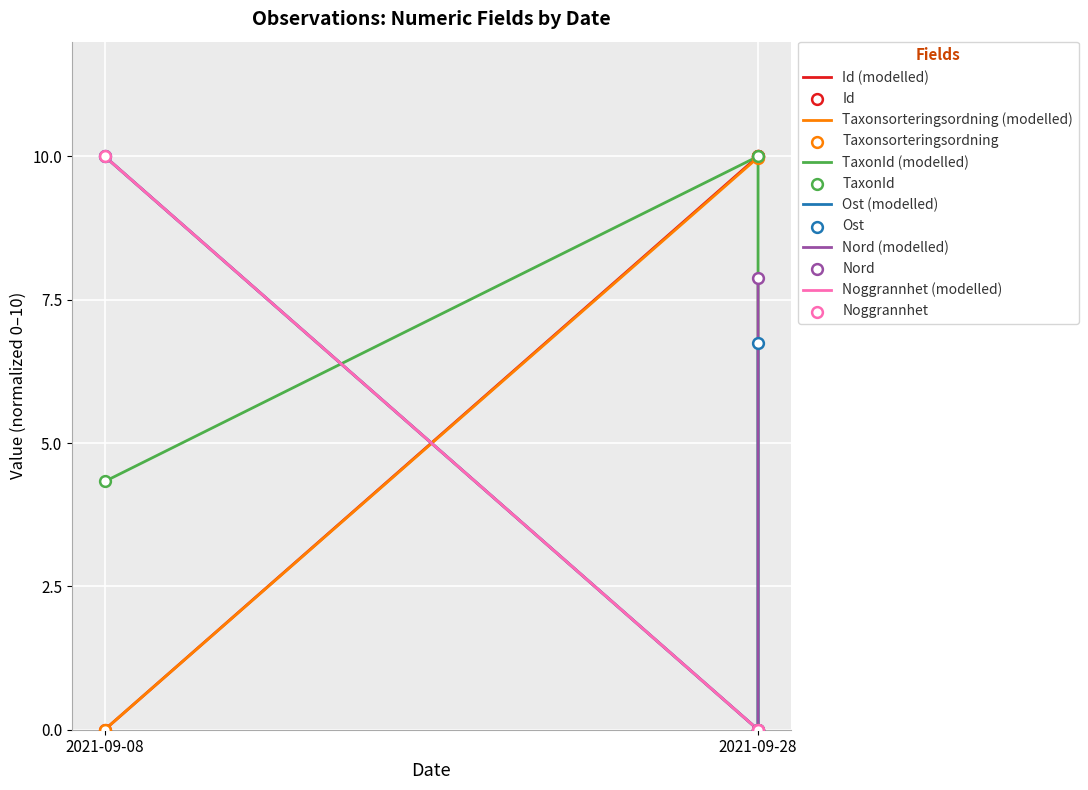

What are all the series names shown in the legend?

Id, Taxonsorteringsordning, TaxonId, Ost, Nord, Noggrannhet